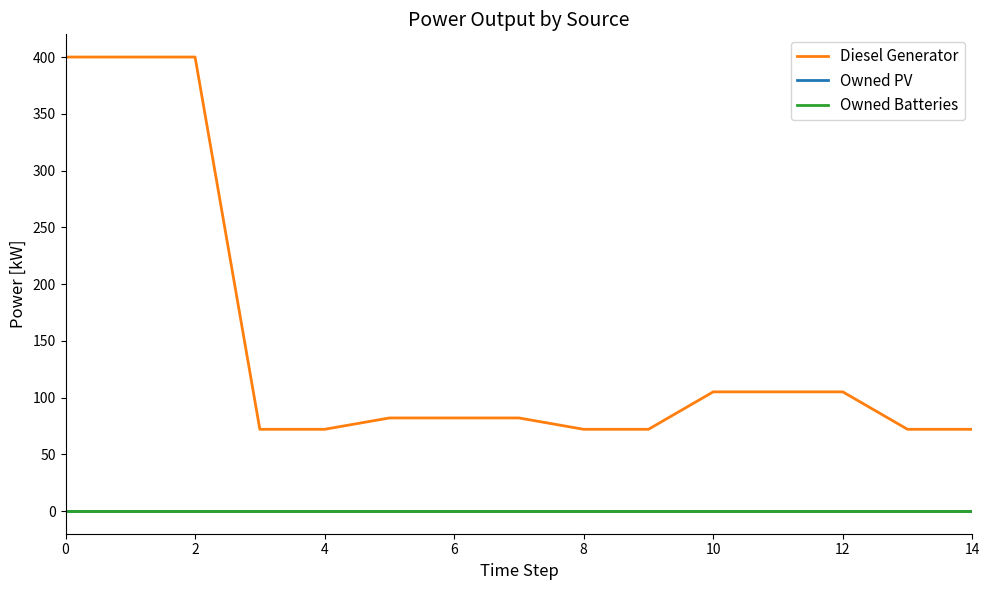

Does the chart display data point markers on the line(s)?

No